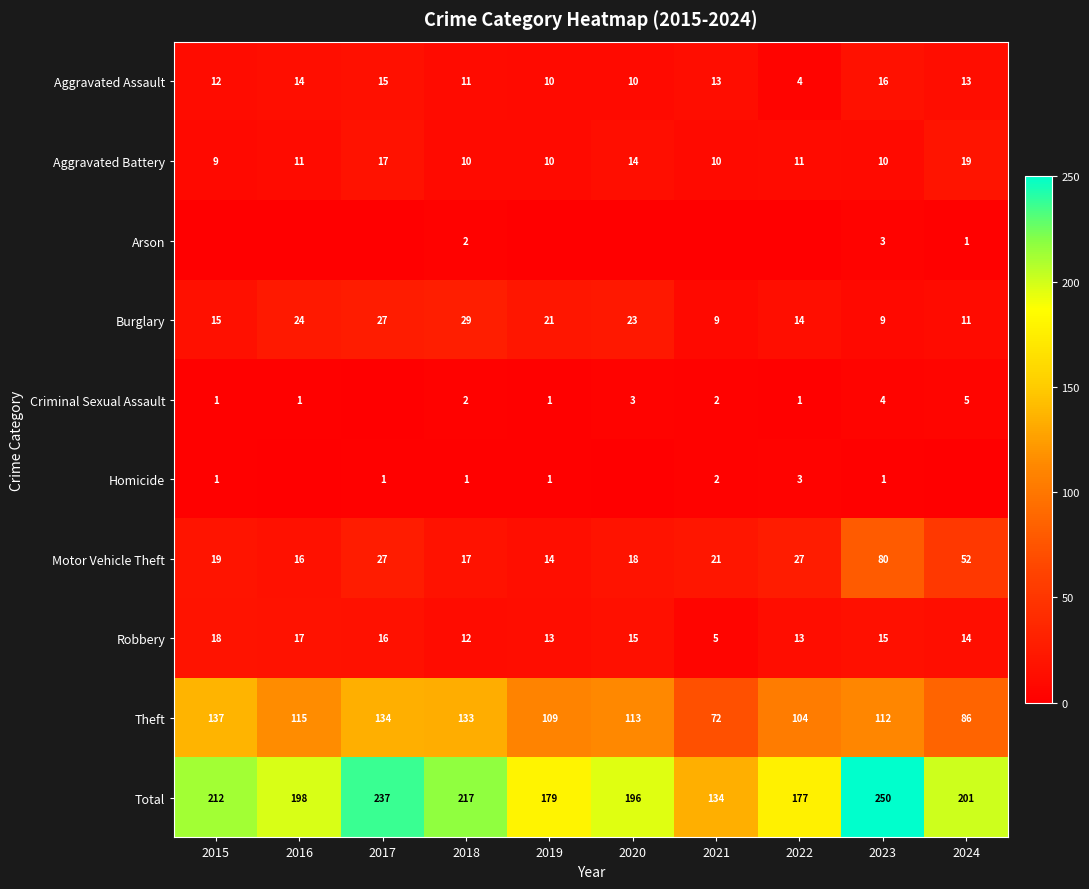

What is the sum of all Theft values?

1115